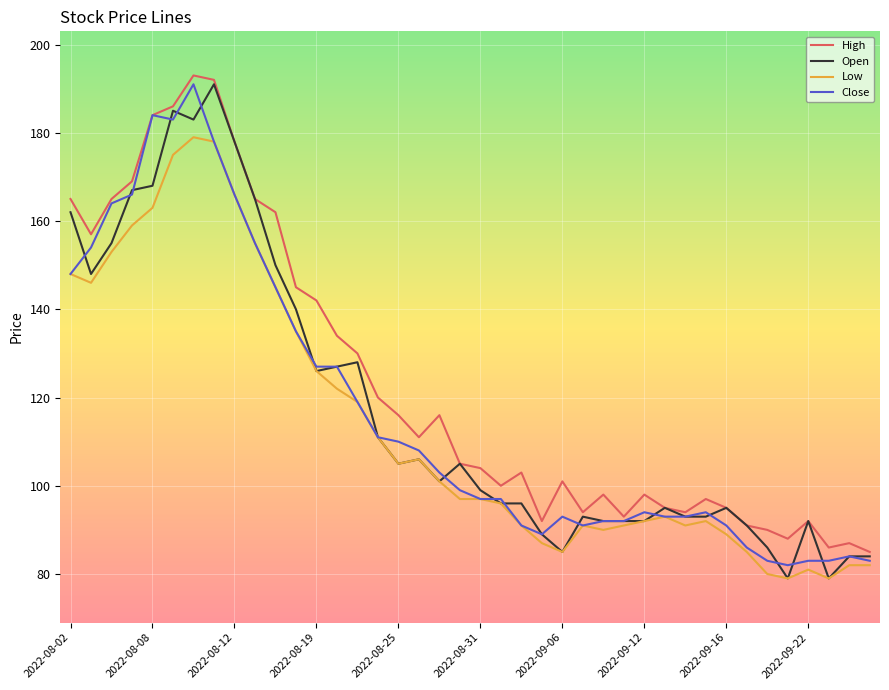

What is the minimum value for High?

85